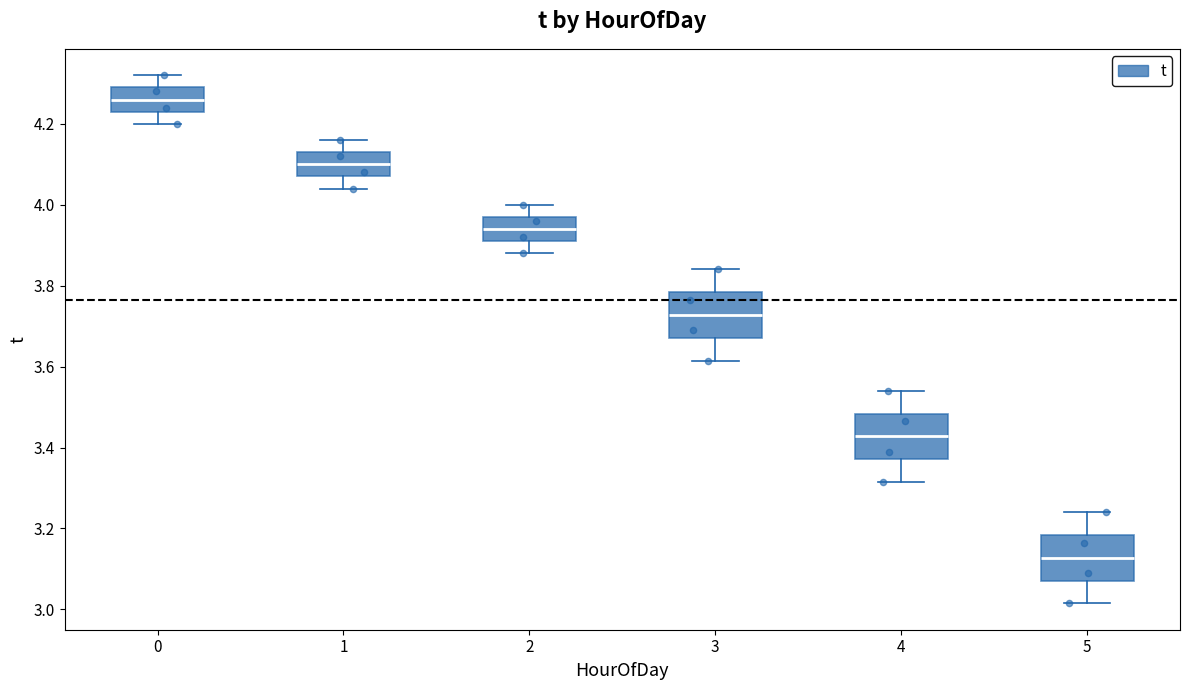

Where is the upper edge of the box at x = 1 on the y-axis? The values are not printed on the chart, so give them approximately, as read against the axis.

4.14